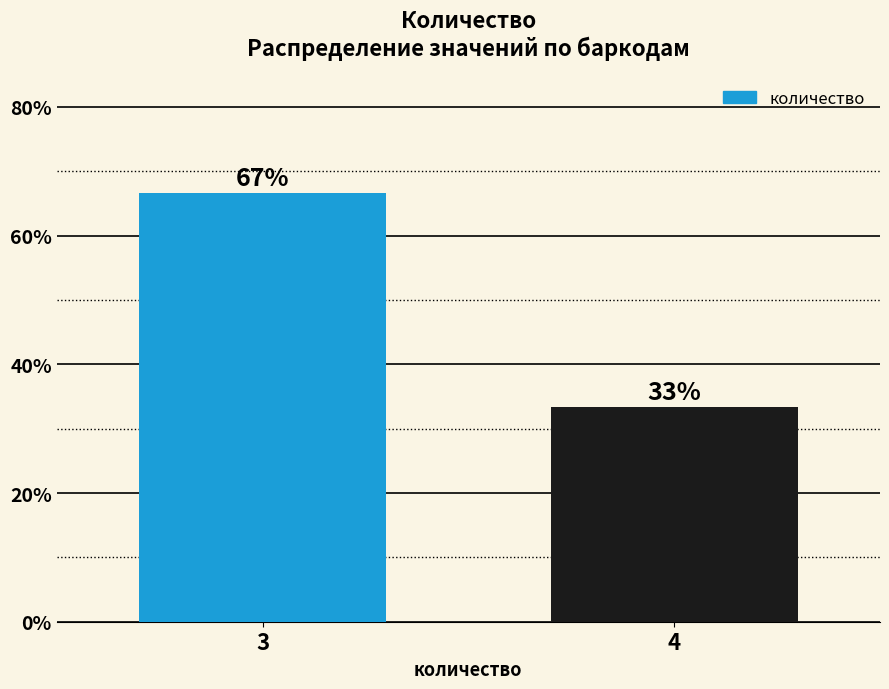

What is the ratio of the value at 3 to the value at 4?

2.0